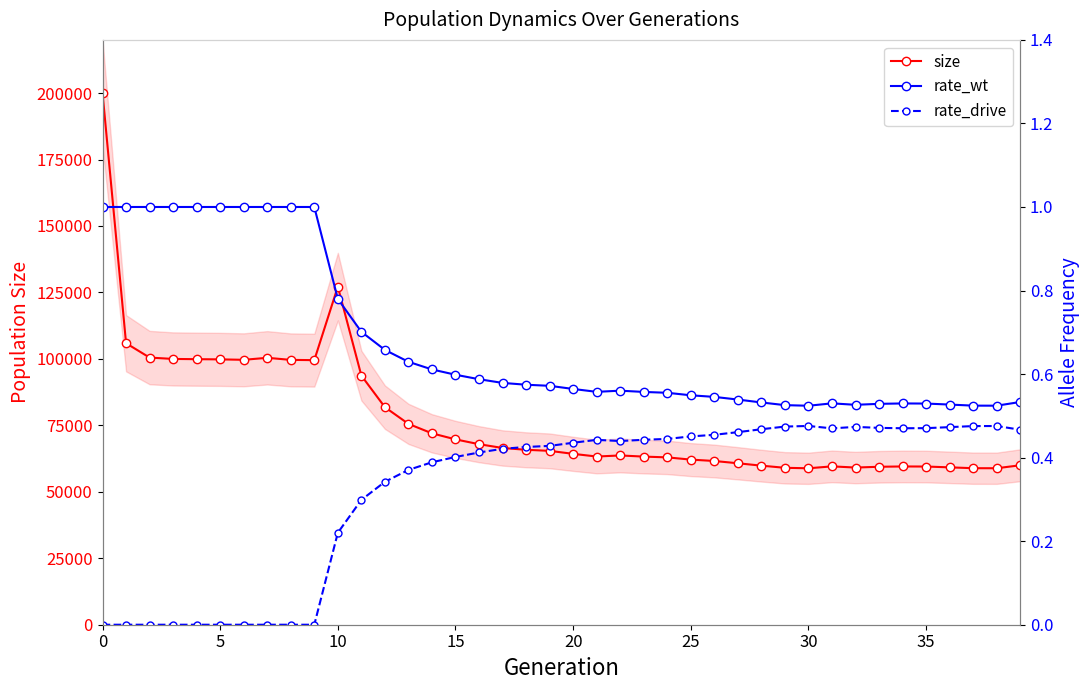

True or false: rate_drive and size intersect in this chart.

False